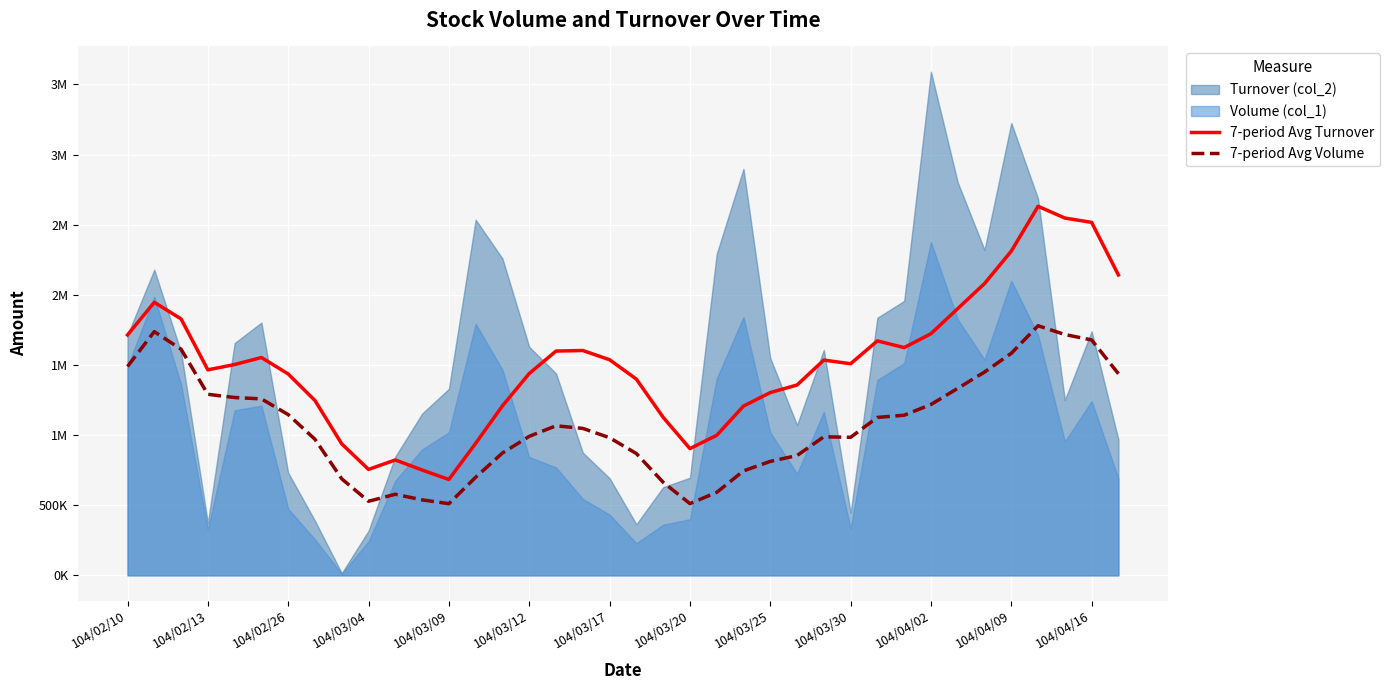

Which series changed the most between 104/03/09 and 104/04/16?

7-period Avg Turnover